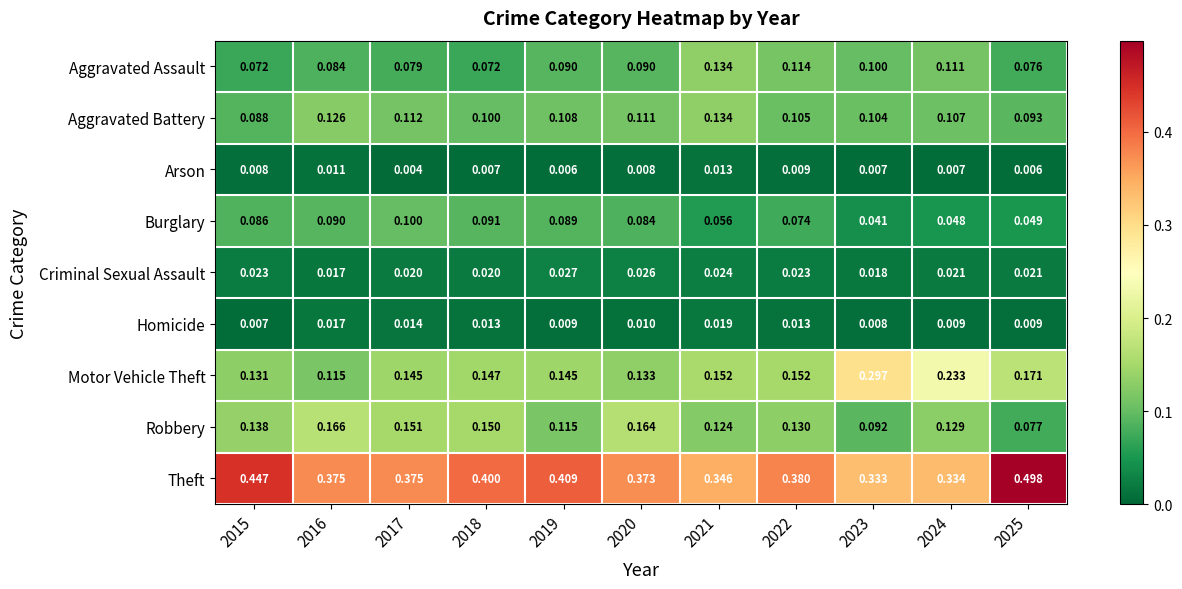

How many data points does each series have?

11